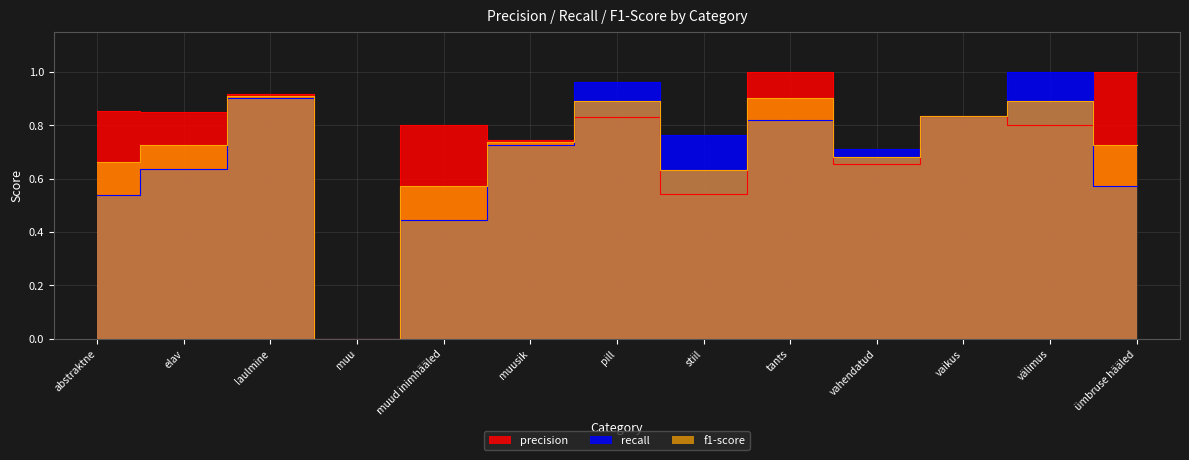

True or false: precision has more than 2 interior local peaks.

True